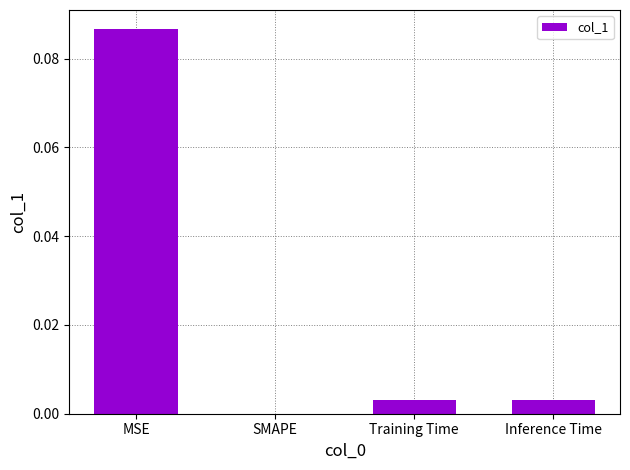

The value at Inference Time is 0.0. True or false?

True